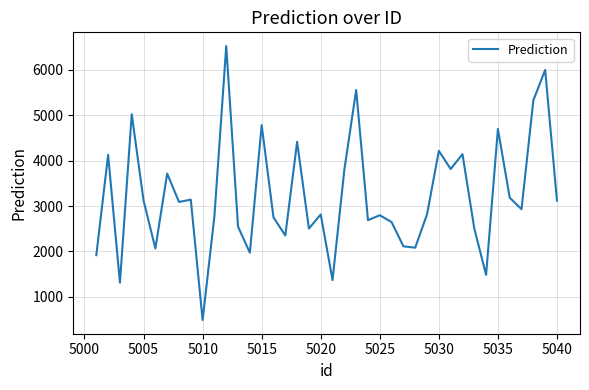

What is the greatest value displayed?

6526.8